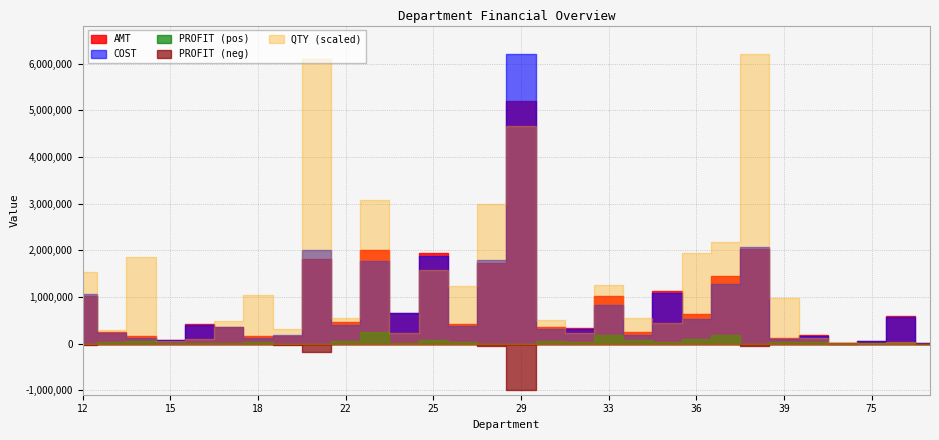

Is the value of AMT at 21 greater than the value of QTY at 34?

Yes